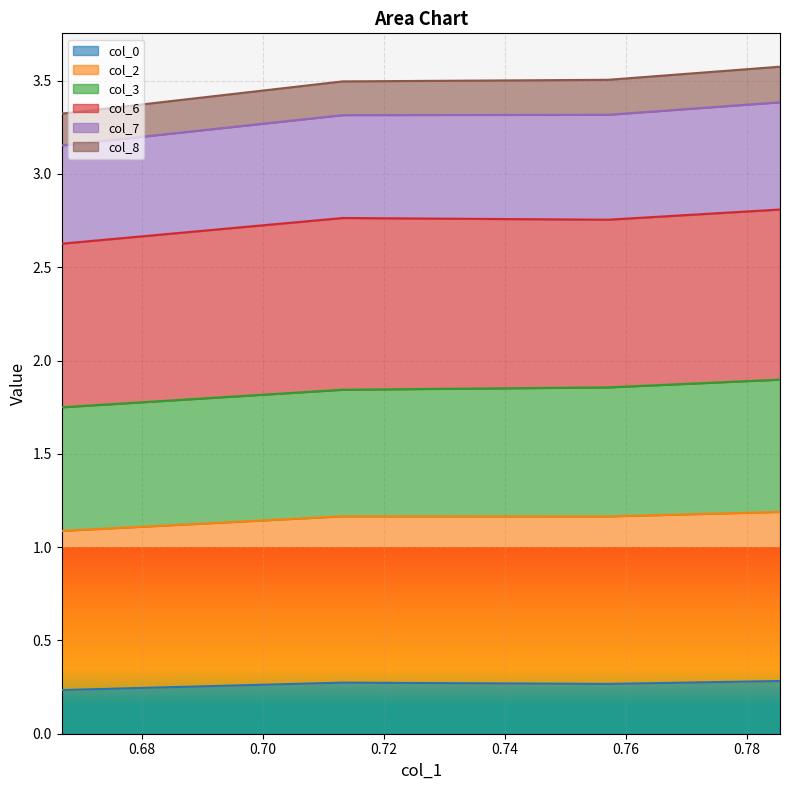

Count the col_0 values in the range 0 to 1.

4